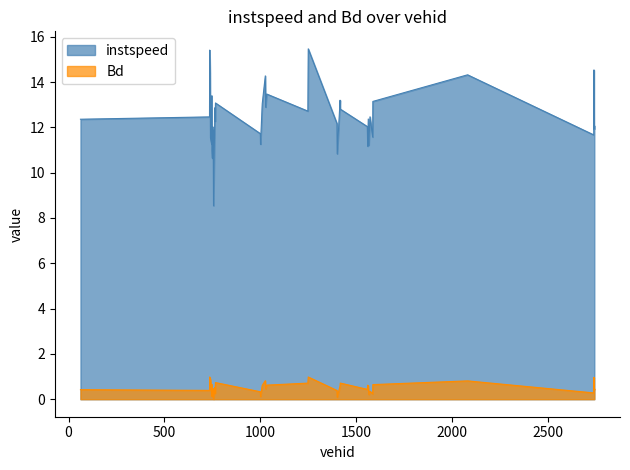

What is the total value across all series at 1558.0?

12.5